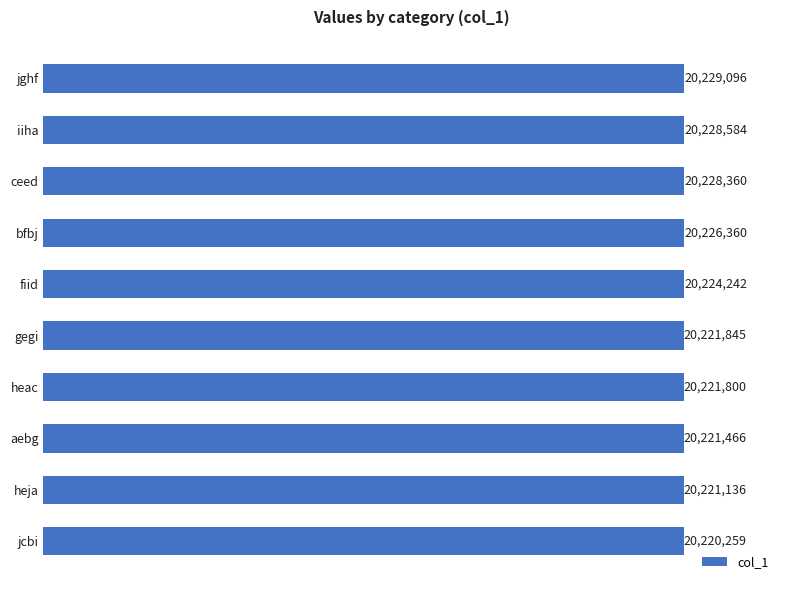

List the labels in order of value, smallest first.

jcbi, heja, aebg, heac, gegi, fiid, bfbj, ceed, iiha, jghf